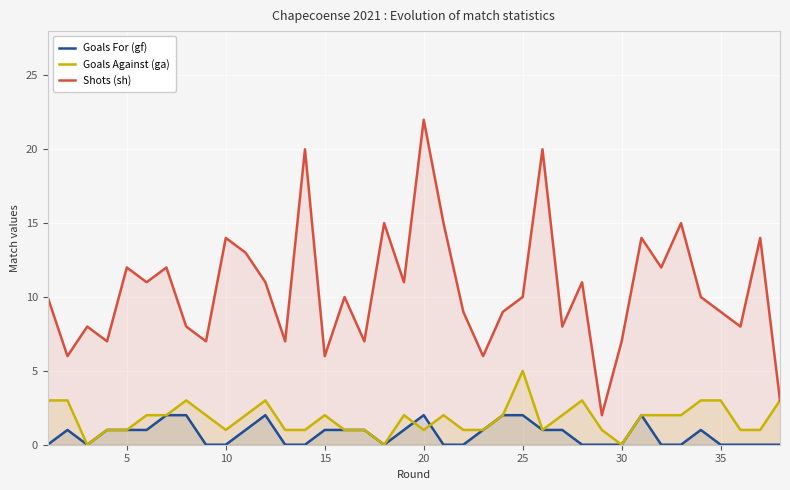

What is the value of the Goals For (gf) point at the 25th from the left?

2